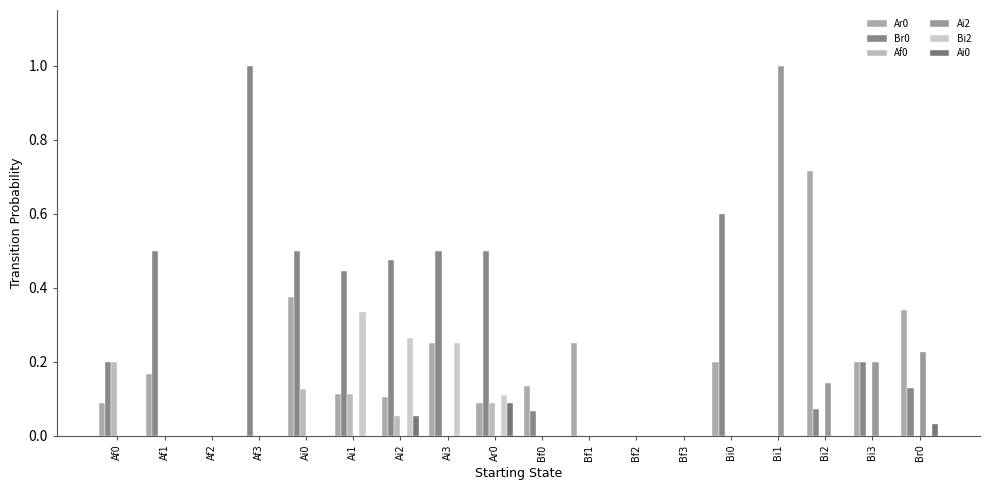

Count the Af0 values in the range 0 to 1.

18